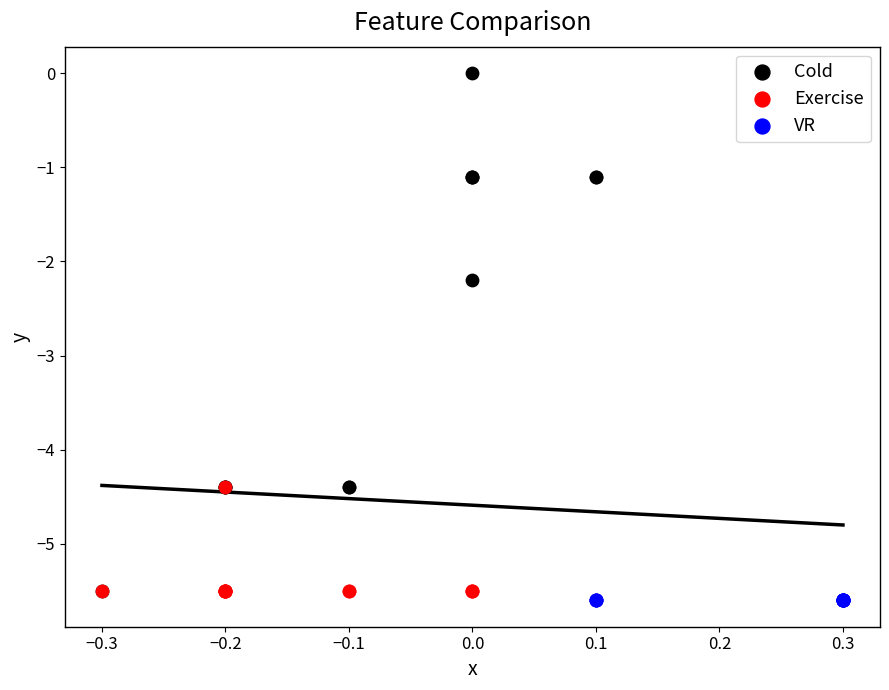

Which series contains the highest Y value?

Cold